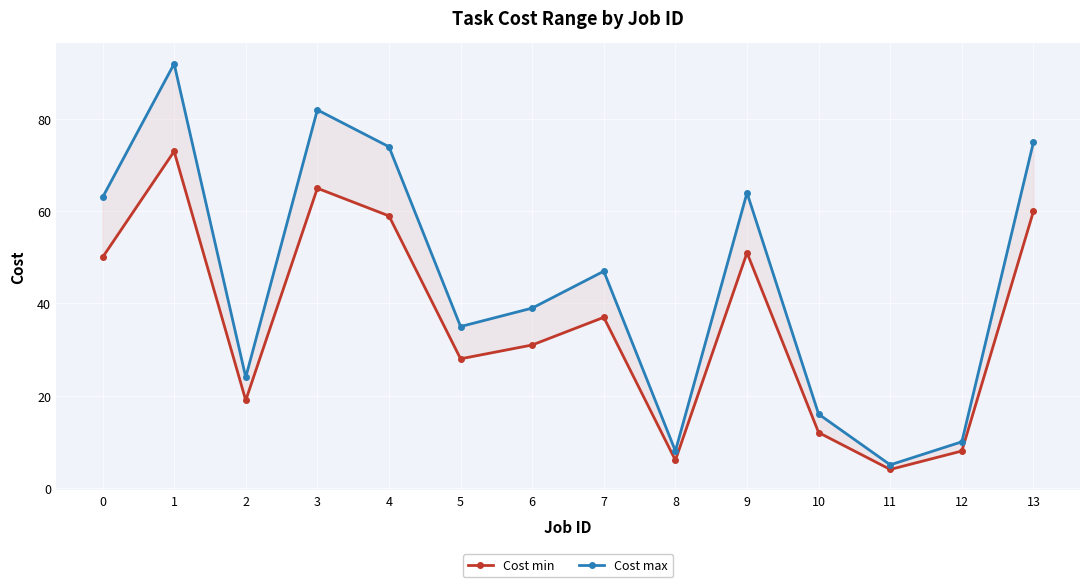

Is it true that Cost min equals 78 at 4?

False